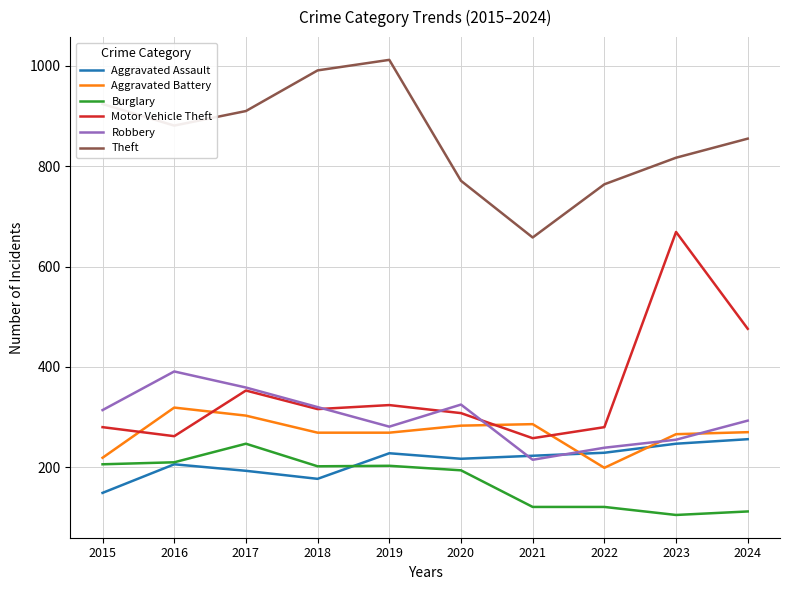

What is the spread (max minus min) of values at 2022?

643